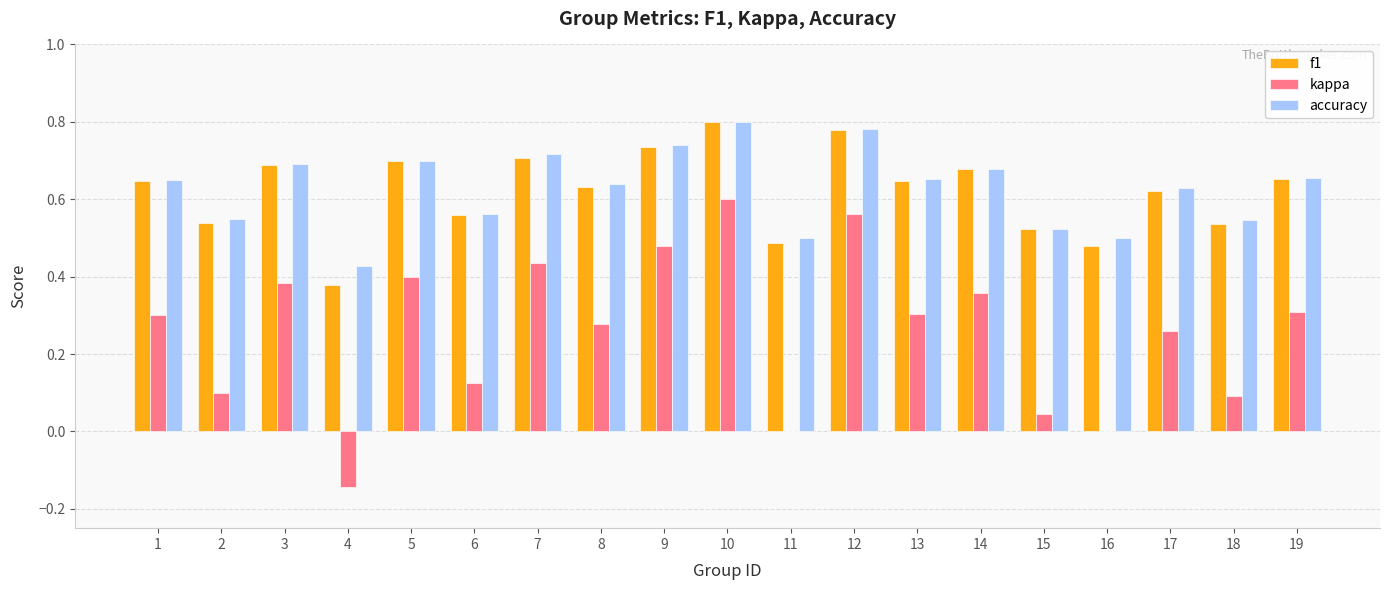

Which label corresponds to the largest value in the chart?

10